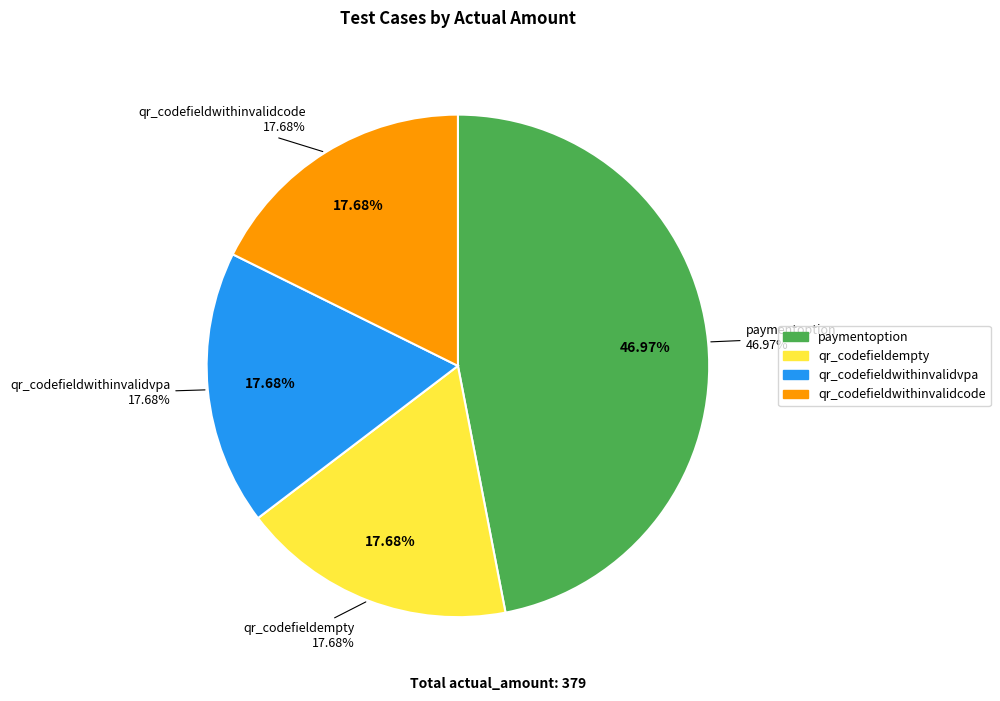

What is the ratio of the value at paymentoption to the value at qr_codefieldwithinvalidcode?

2.7